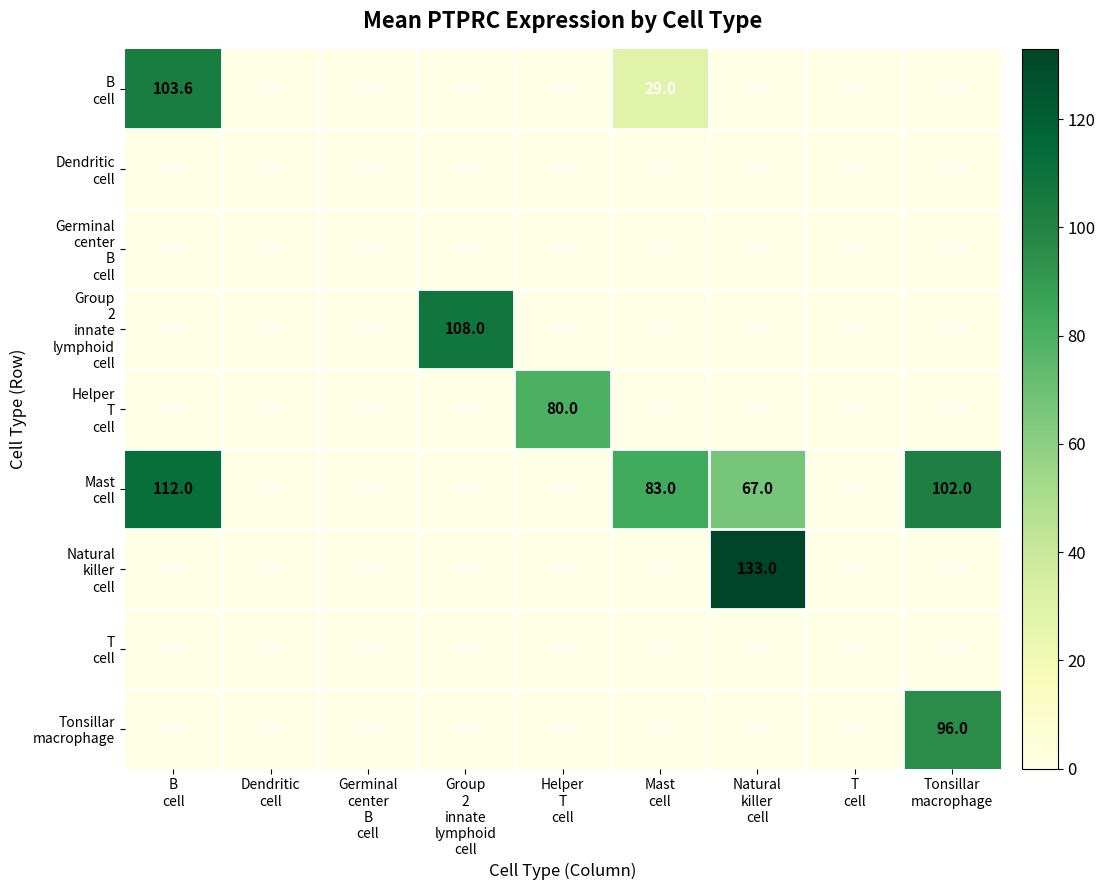

At how many categories does at least one series exceed 34?

6